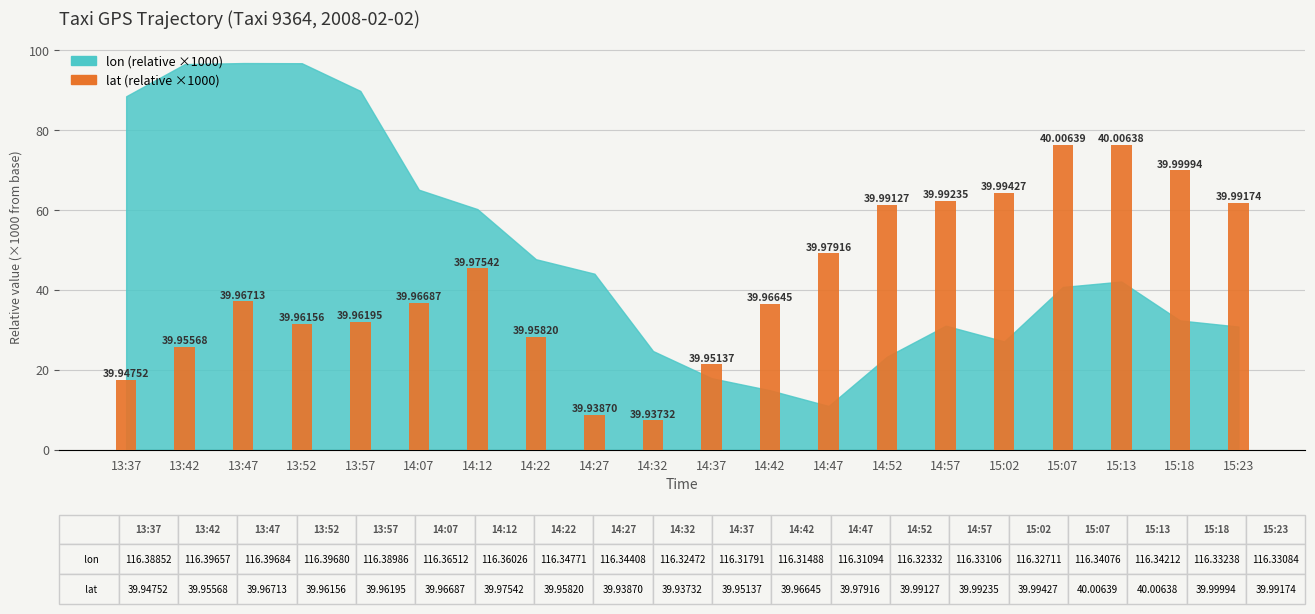

What is the minimum value shown in the chart?

7.3